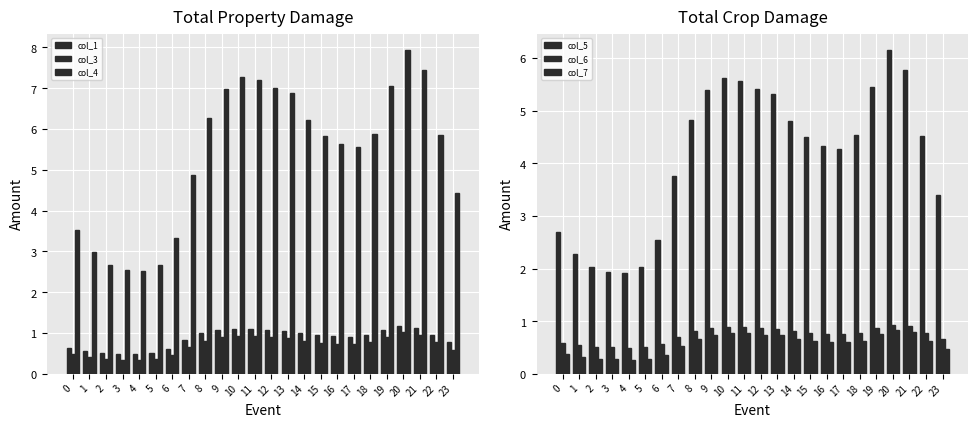

Which category has the lowest value across all series?

4